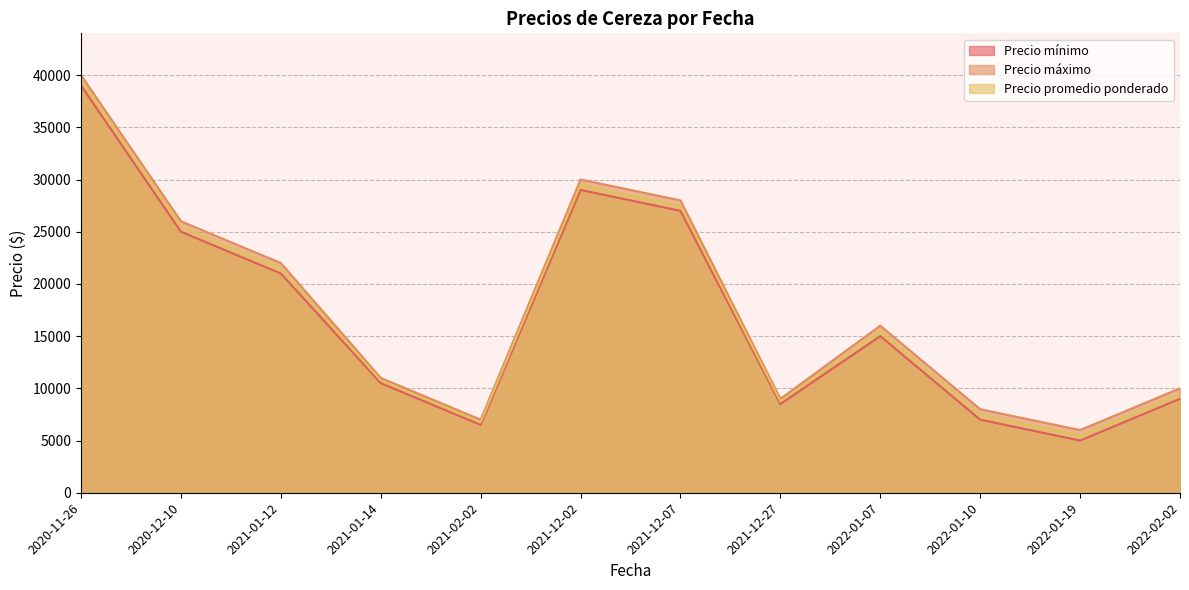

What is the sum of all Precio máximo values?

213000